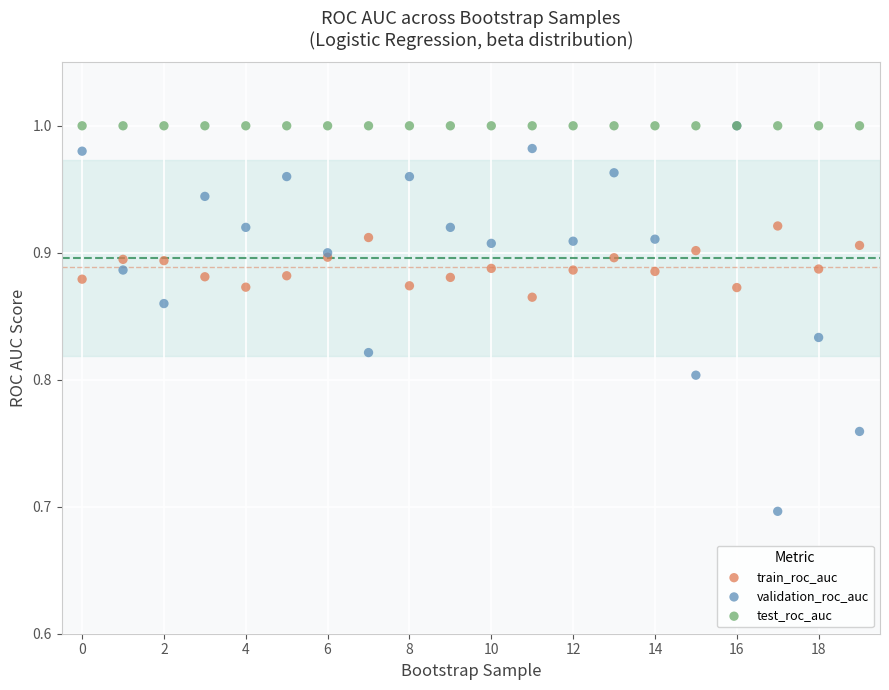

In the validation_roc_auc series, what Y value is closest to 0?

0.7